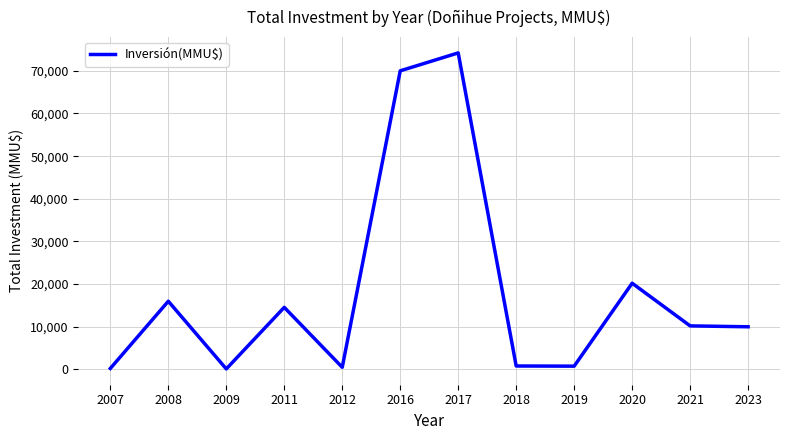

Which has a higher value, 2011 or 2020?

2020